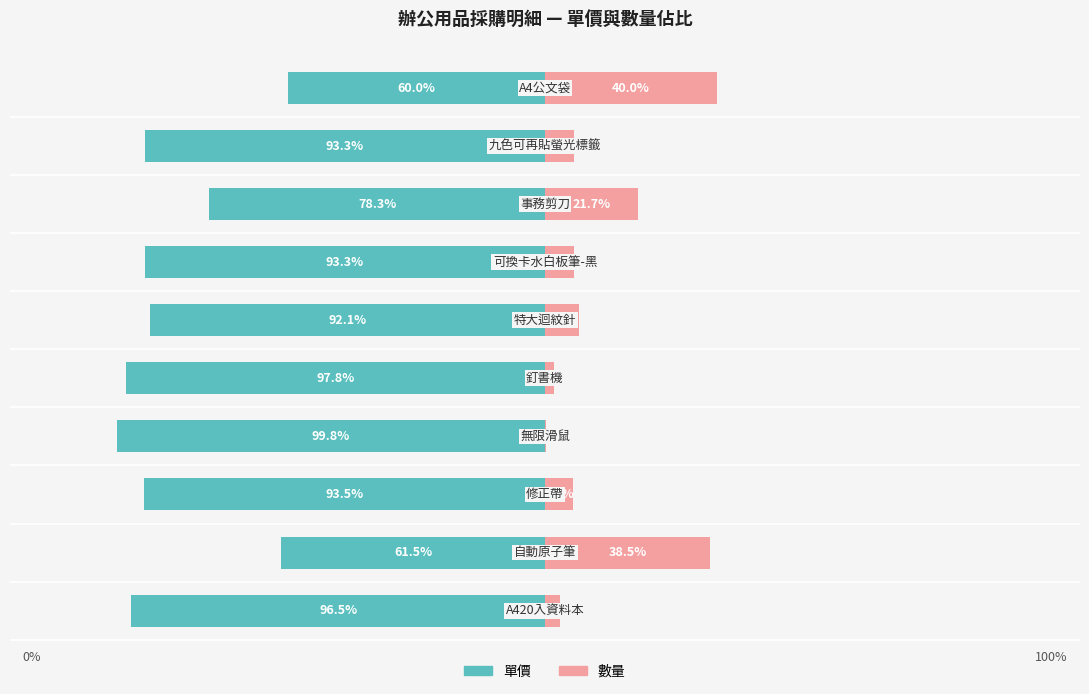

What is the sum of all 單價 values?

-866.1